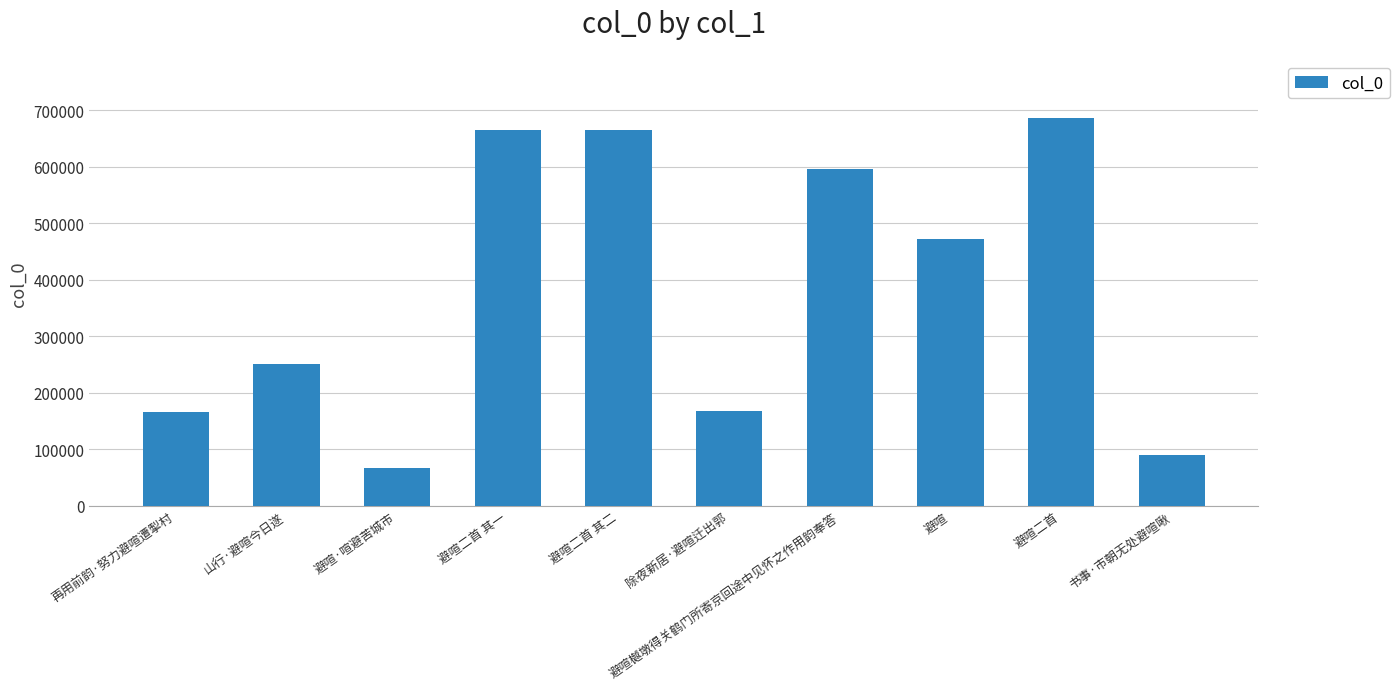

Where is the data nearest to the value 376731?

避喧